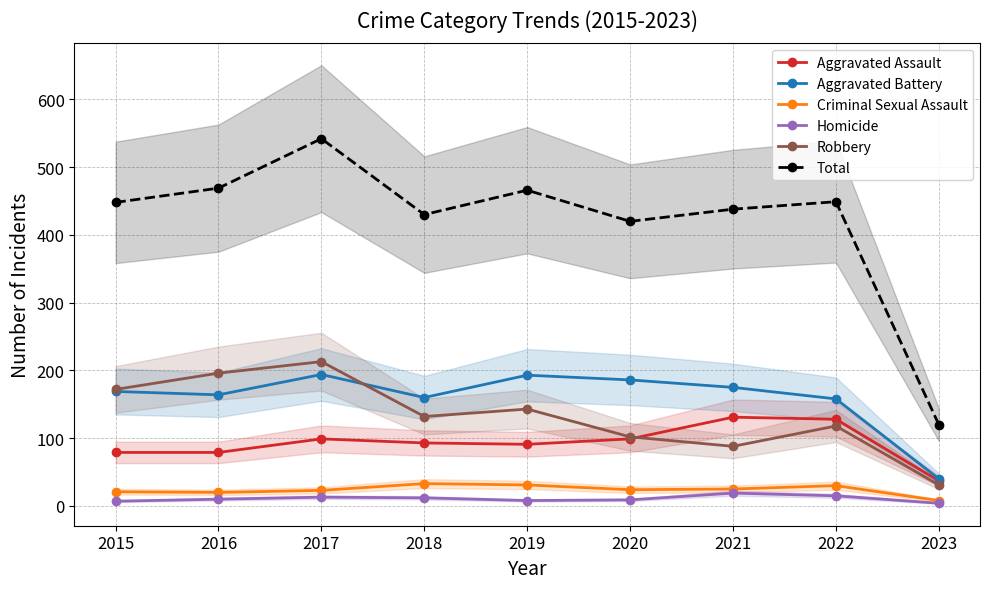

Count the number of categories in the chart.

9